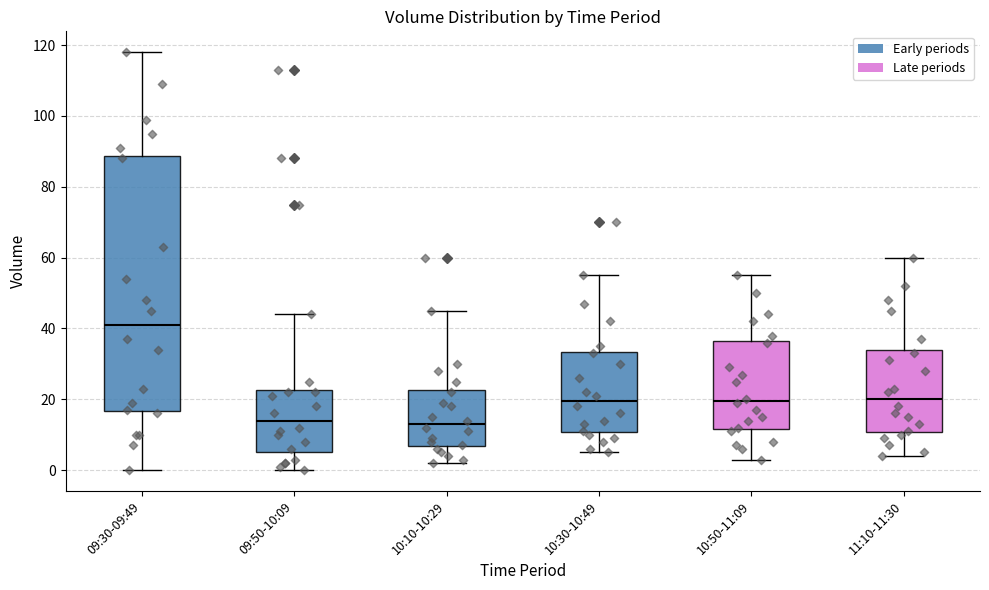

Where is the lower edge of the box for 10:10-10:29 on the y-axis? The values are not printed on the chart, so give them approximately, as read against the axis.

6